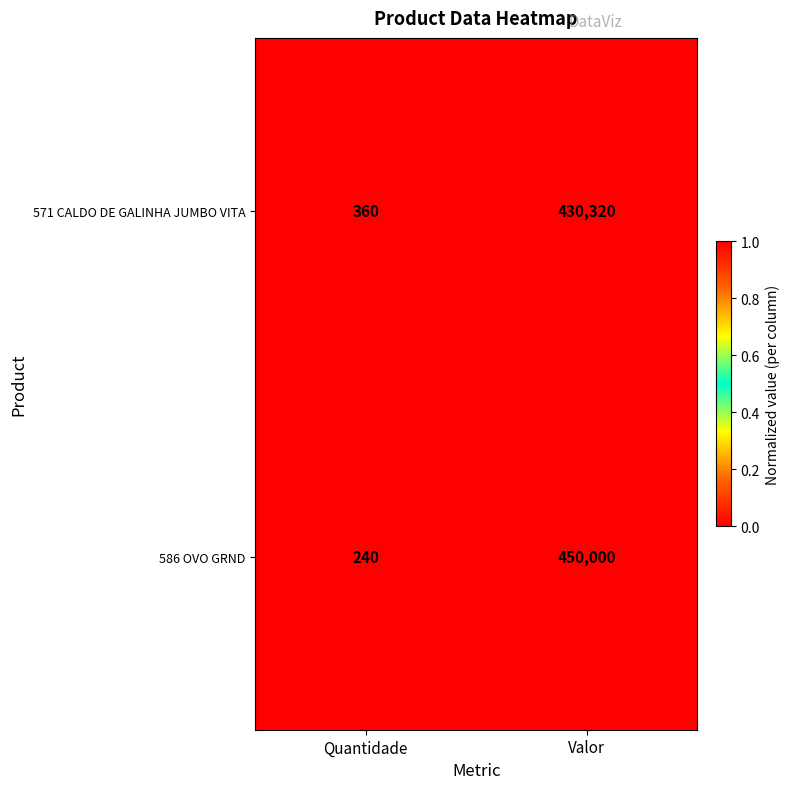

At which category is the sum across all series the highest?

Valor